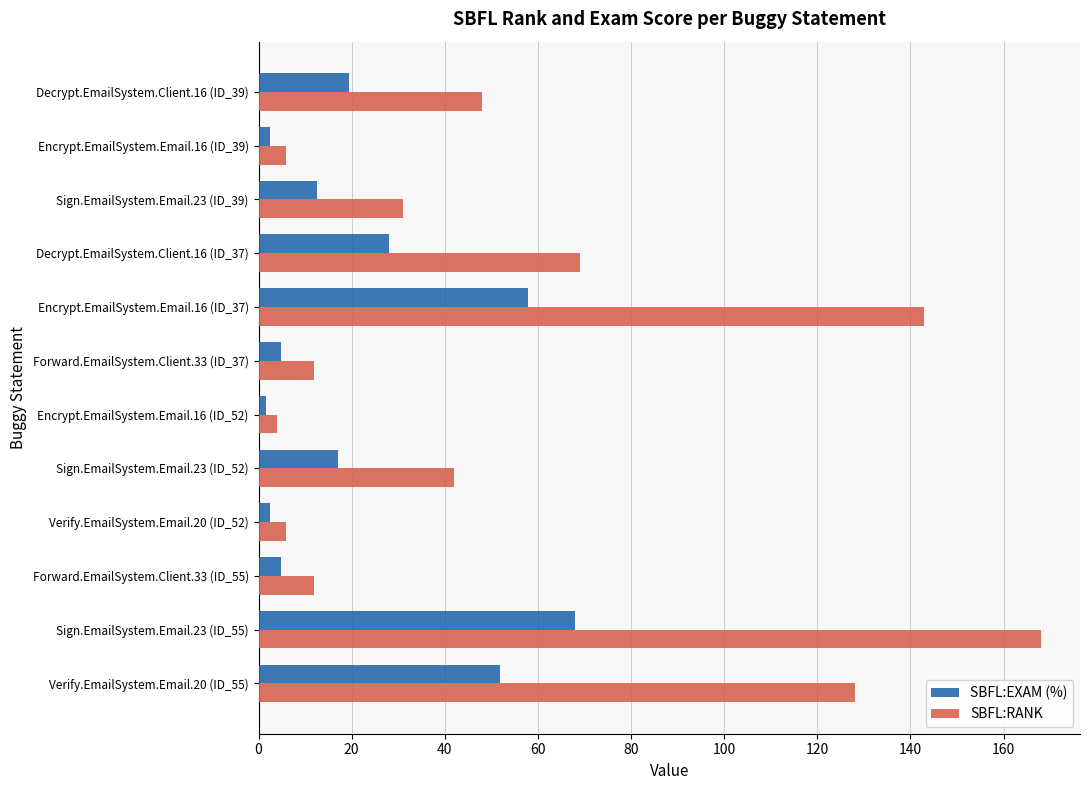

What is the difference between the maximum and minimum values in the SBFL:EXAM (%) series?

66.4